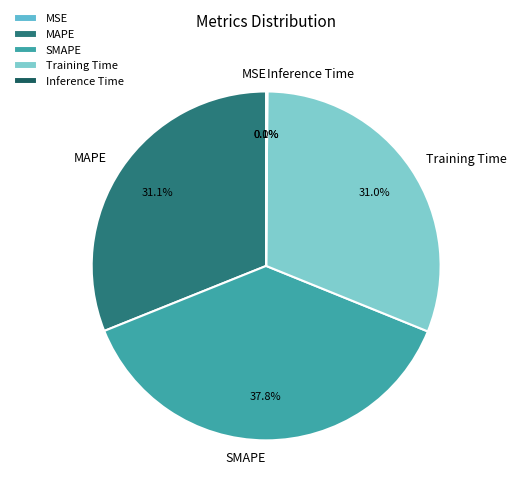

To the nearest percent, what is the combined percentage of Training Time and SMAPE?

69%